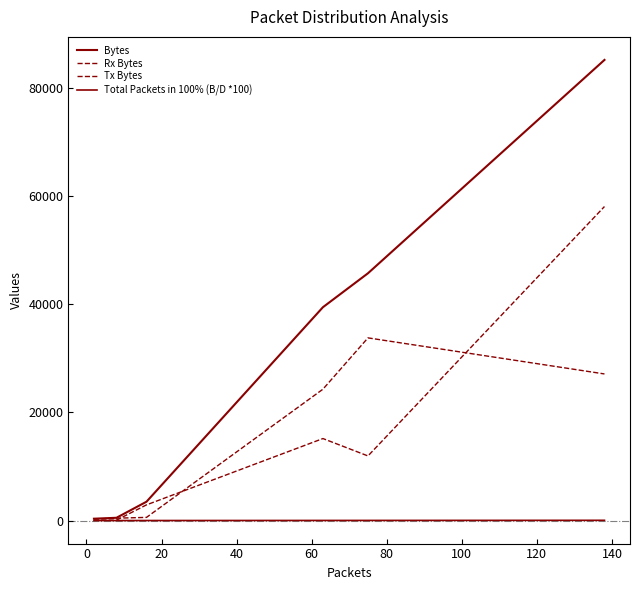

What is the average value of the Bytes series?

29115.7